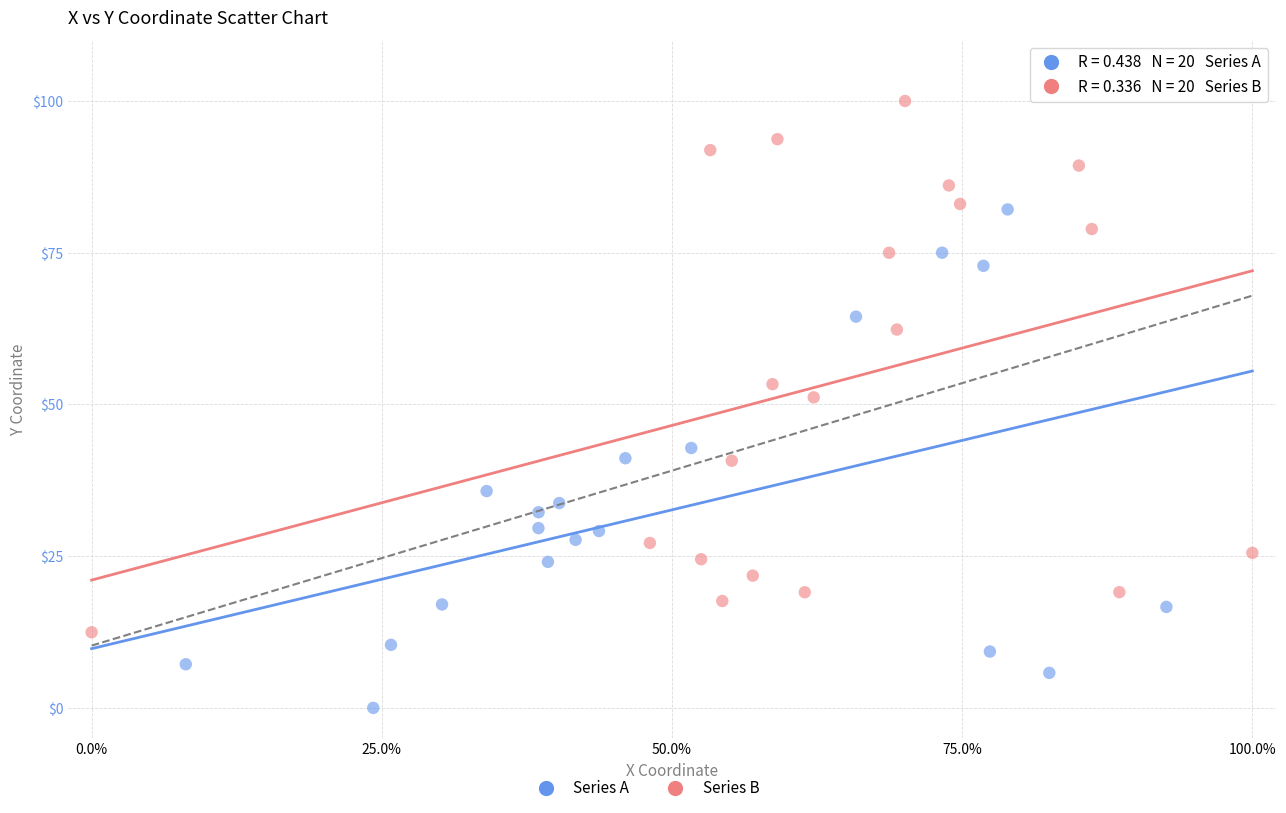

Which series contains the lowest Y value?

Series A